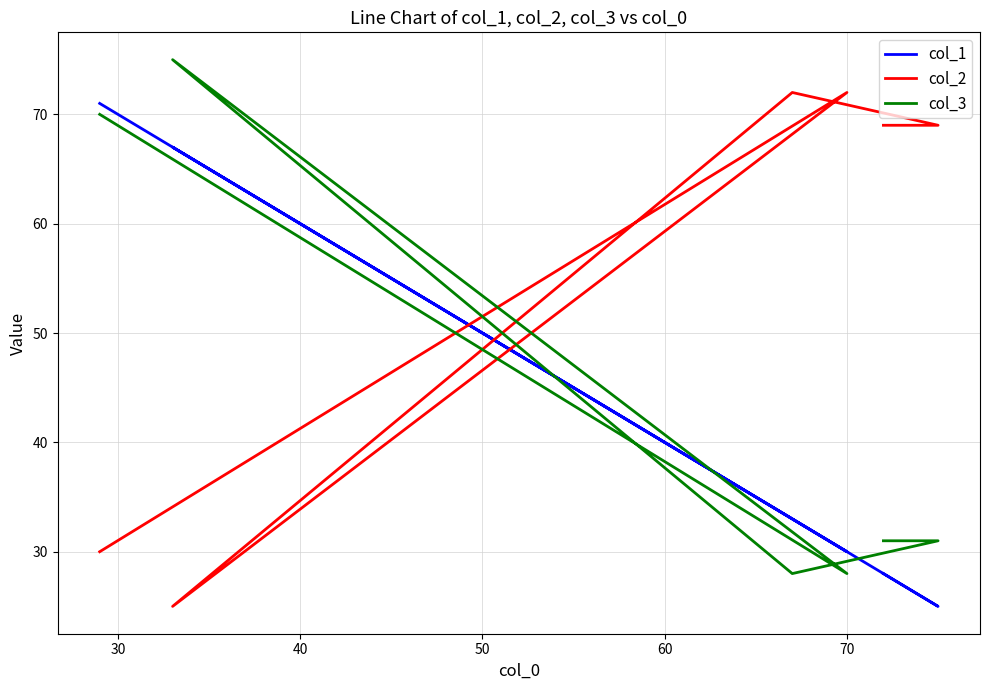

Which series ends up on top after the final intersection of col_2 and col_3?

col_2